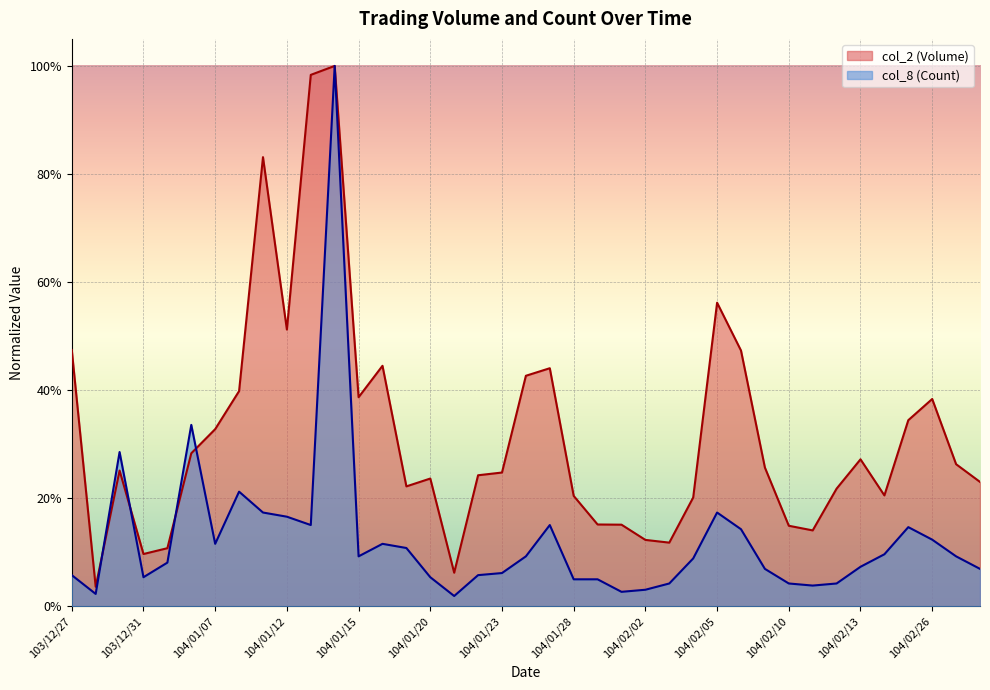

What are all the series names shown in the legend?

col_2 (Volume), col_8 (Count)